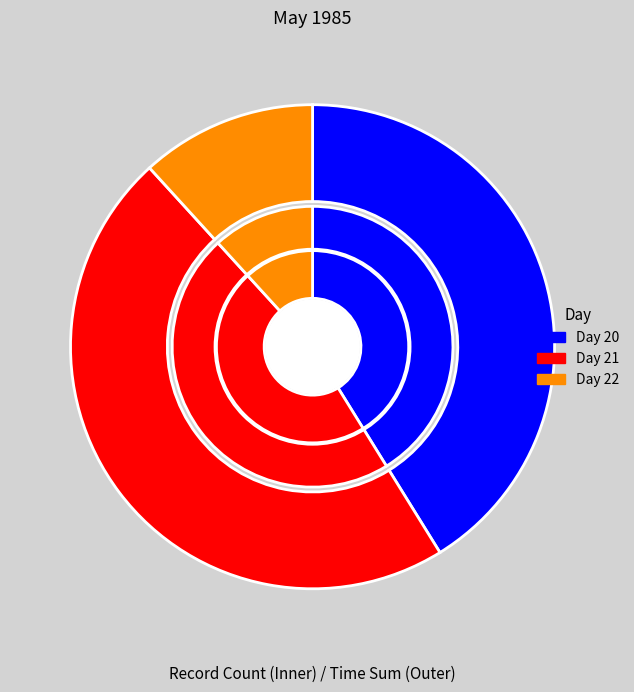

How many segments does this pie chart have?

3